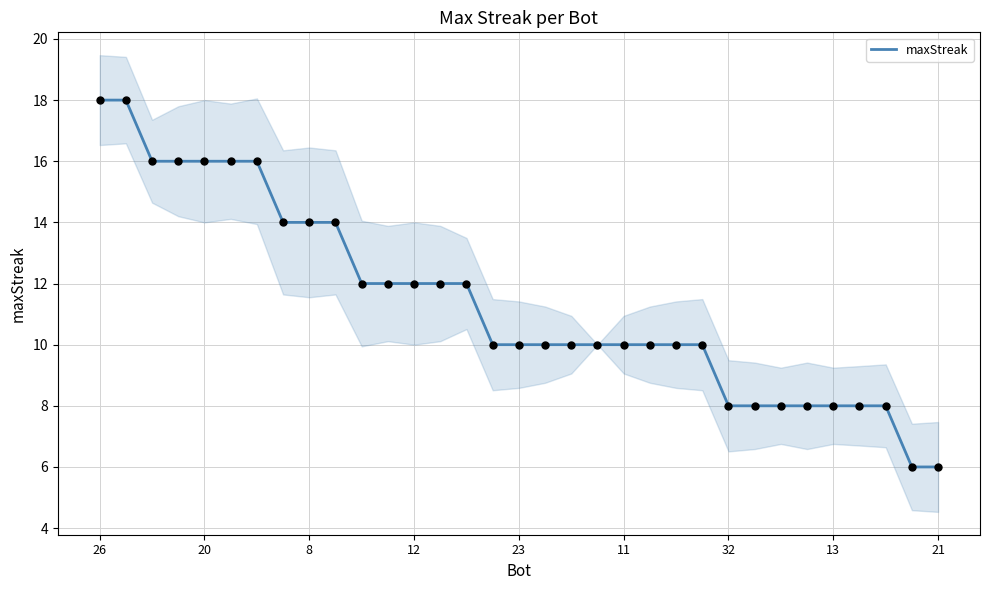

Is it true that maxStreak equals 12 at 12?

True